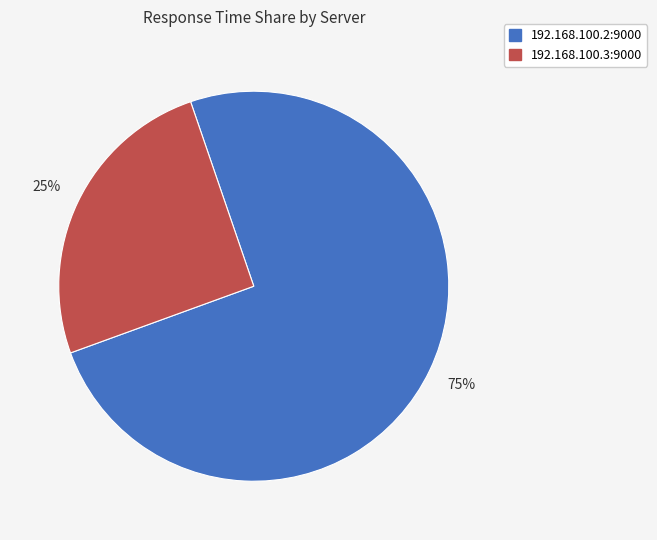

Is it true that 192.168.100.2:9000 is 62% of the pie?

False